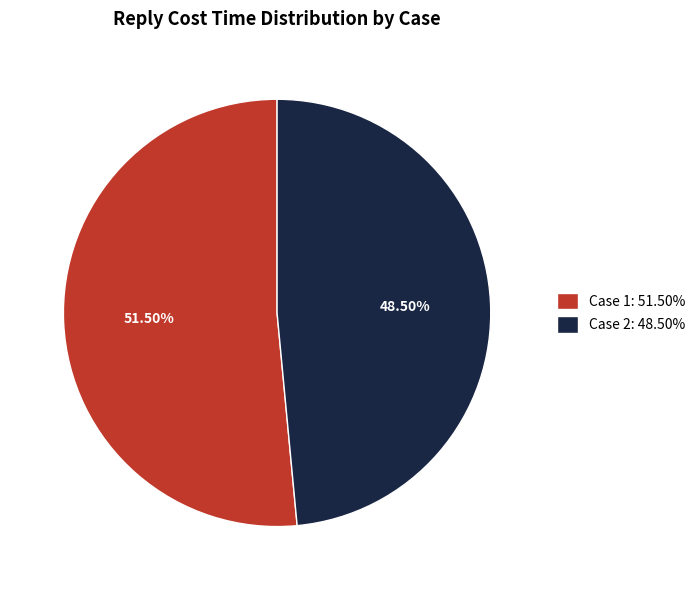

Which category has the smallest portion of the pie?

Case 2